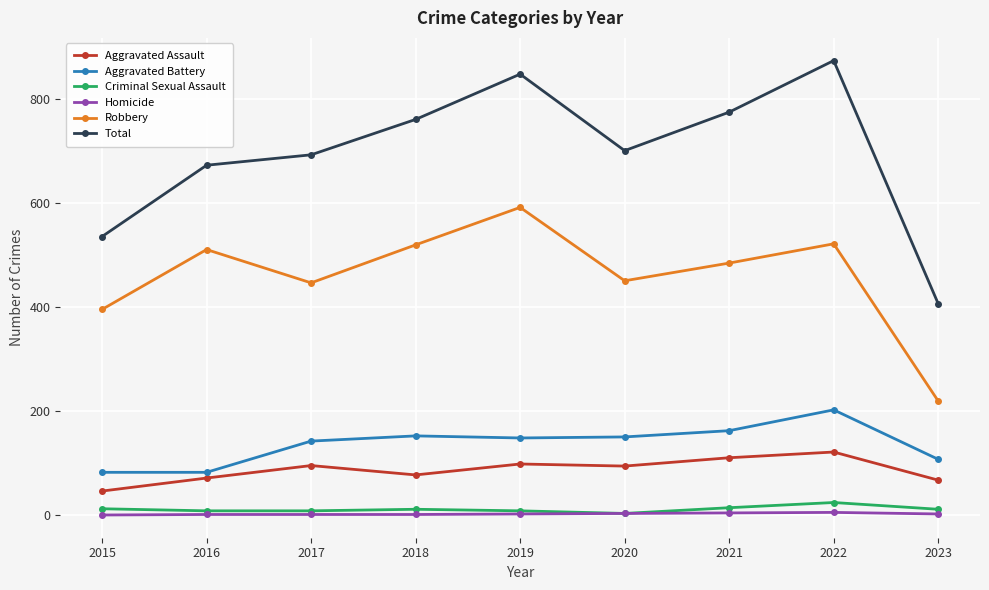

At which category is the sum across all series the highest?

2022